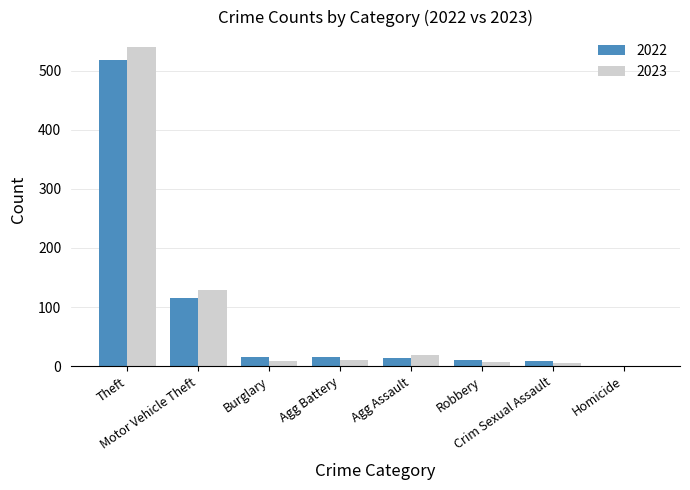

At which category does the chart reach its peak across all series?

Theft